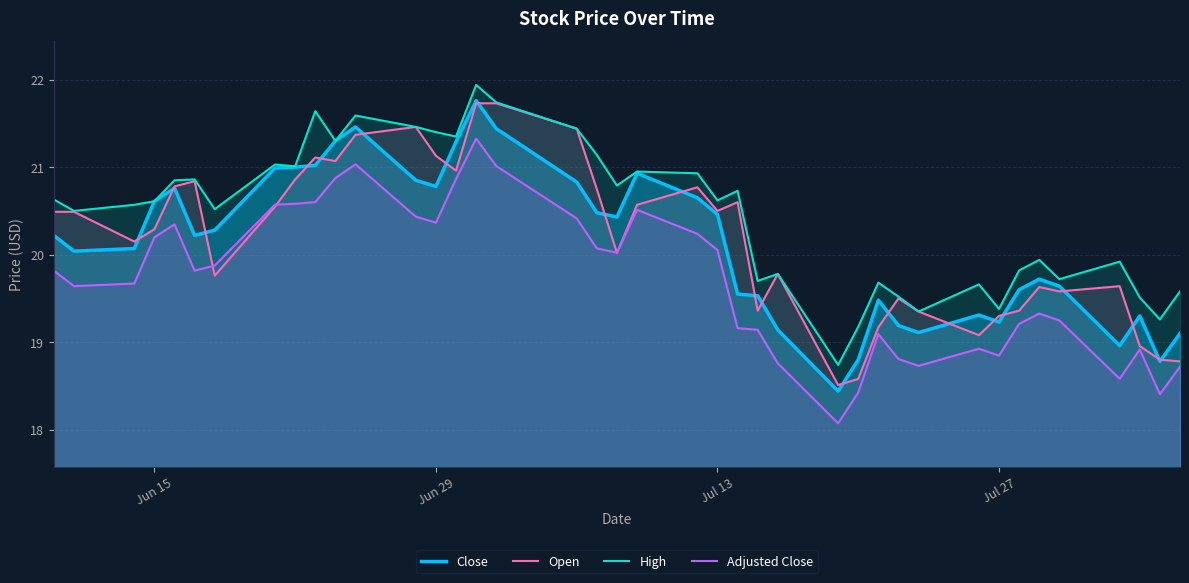

The Adjusted Close series shows 6.7 at Jul 27. True or false?

False